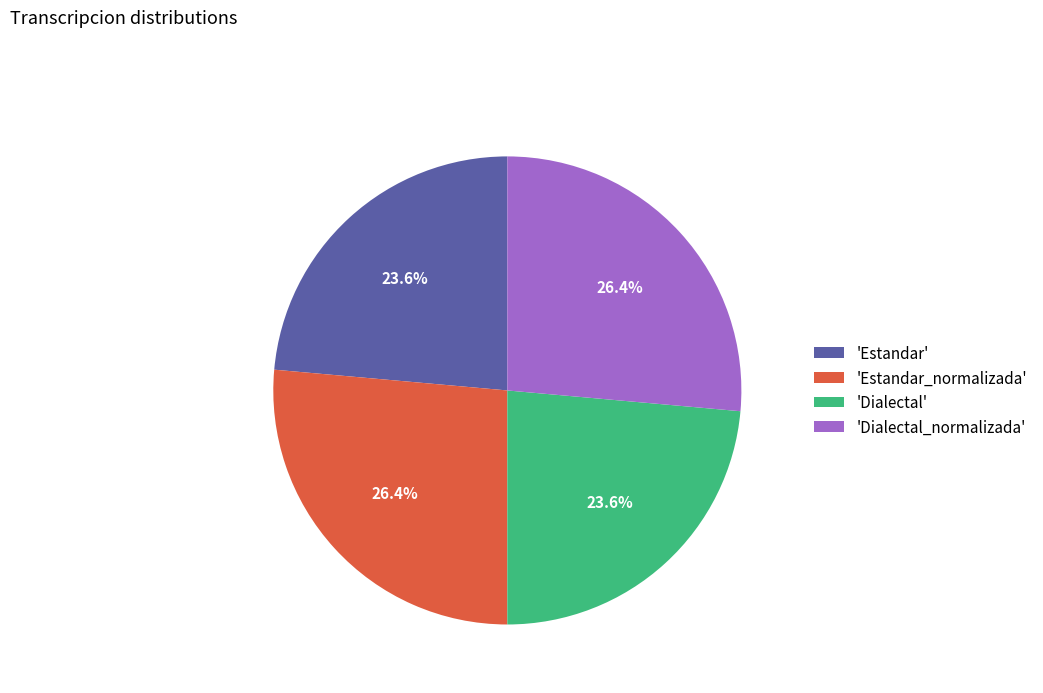

Does any single category account for the majority?

No